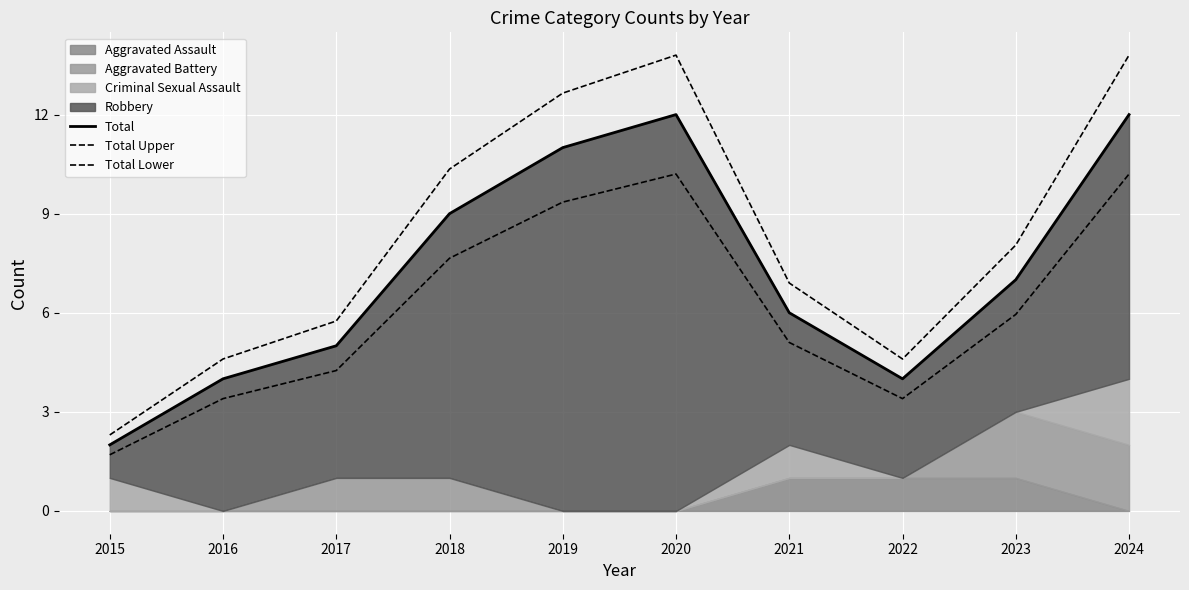

At how many categories does at least one series exceed 12?

3